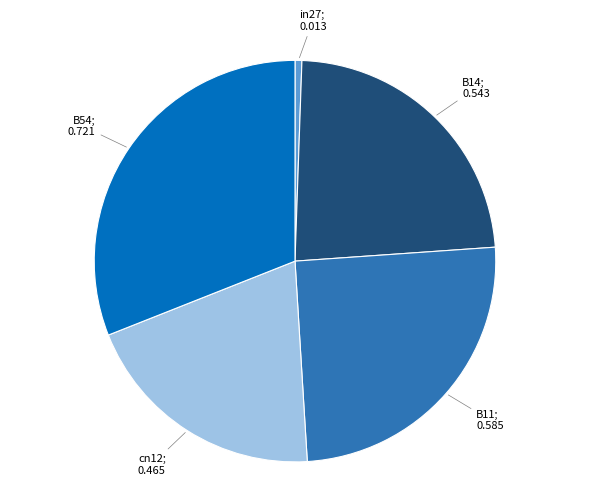

Is there any slice that represents more than half of the pie?

No